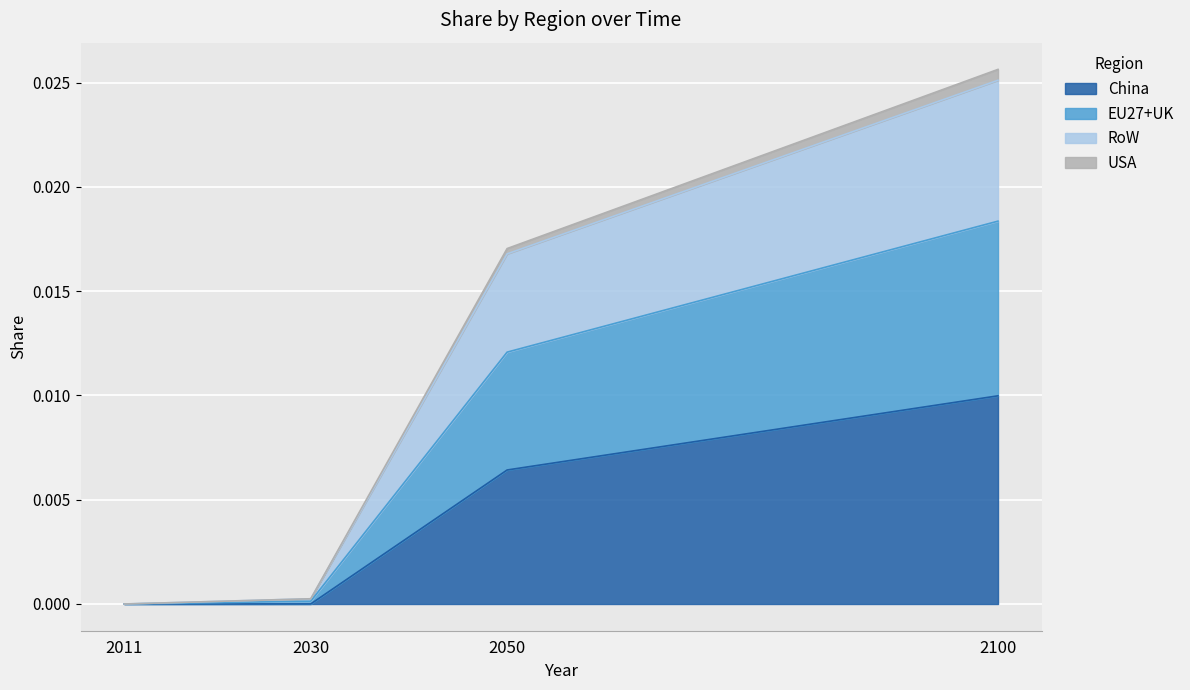

True or false: China and USA cross at least once.

False